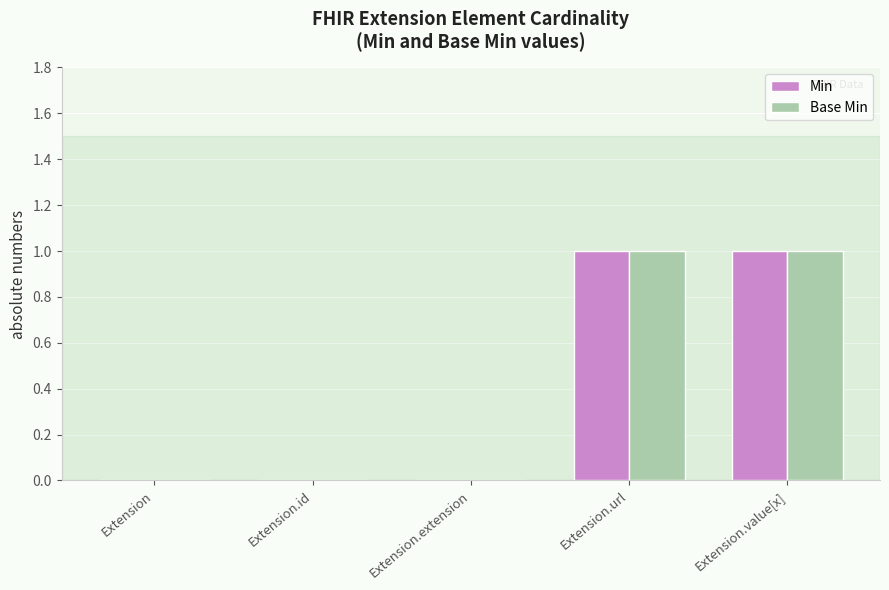

Reading right to left, what are all the values shown in this chart?

Min: Extension.value[x]=1	Extension.url=1	Extension.extension=0	Extension.id=0	Extension=0
Base Min: Extension.value[x]=1	Extension.url=1	Extension.extension=0	Extension.id=0	Extension=0